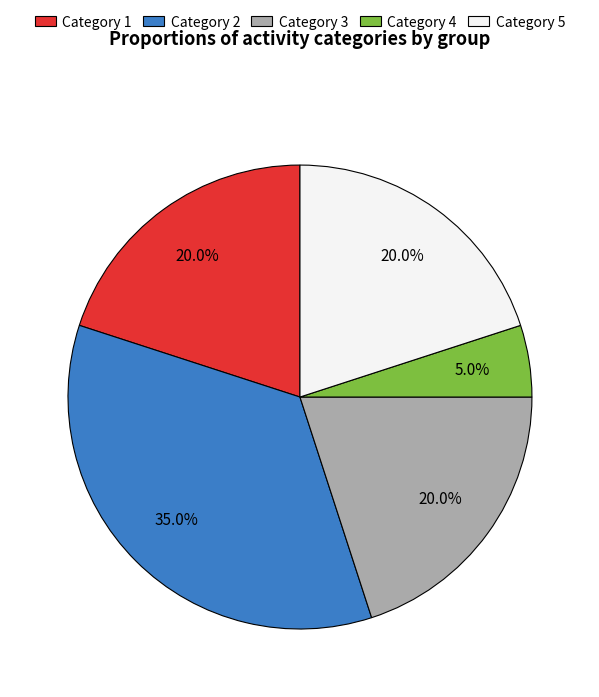

Does any single category account for the majority?

No